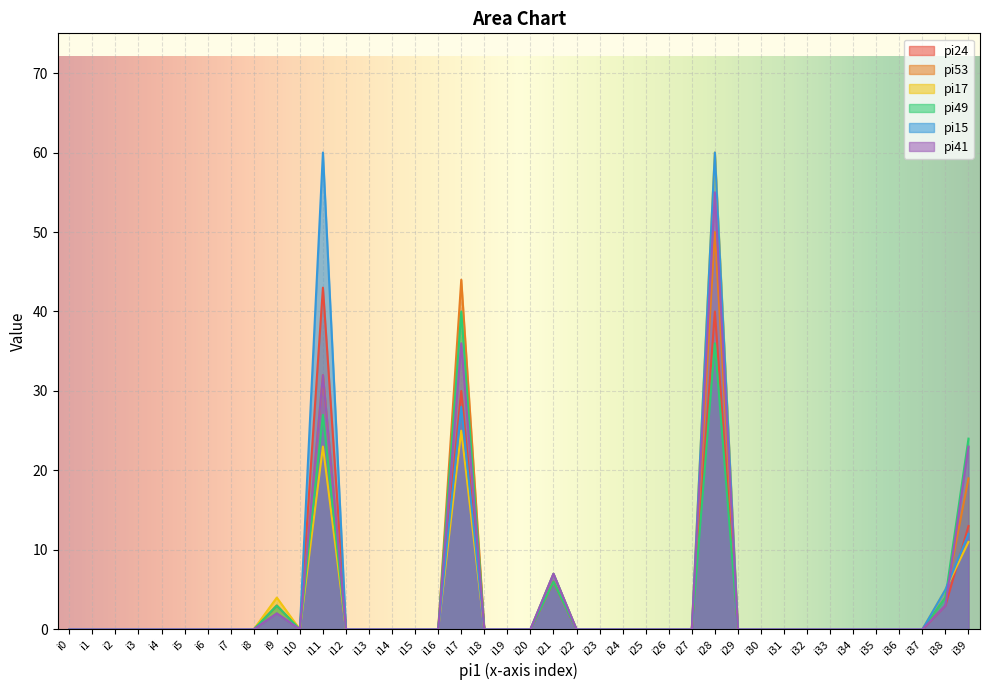

List the series in order of their peak value, lowest first.

pi49, pi24, pi53, pi41, pi17, pi15